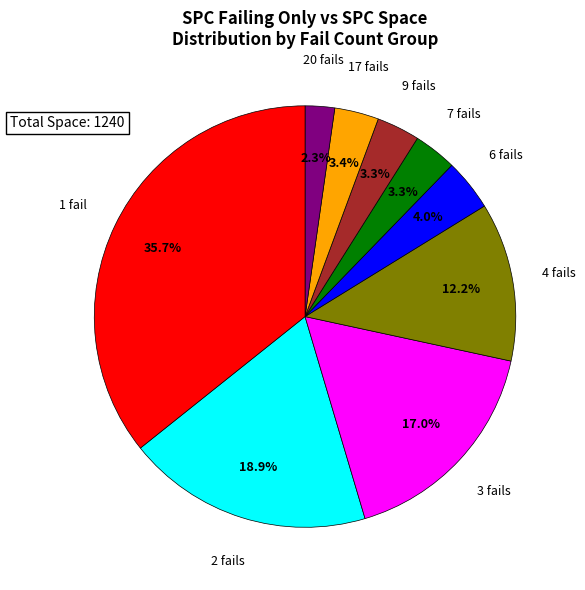

To the nearest percent, what is the average slice percentage?

11%